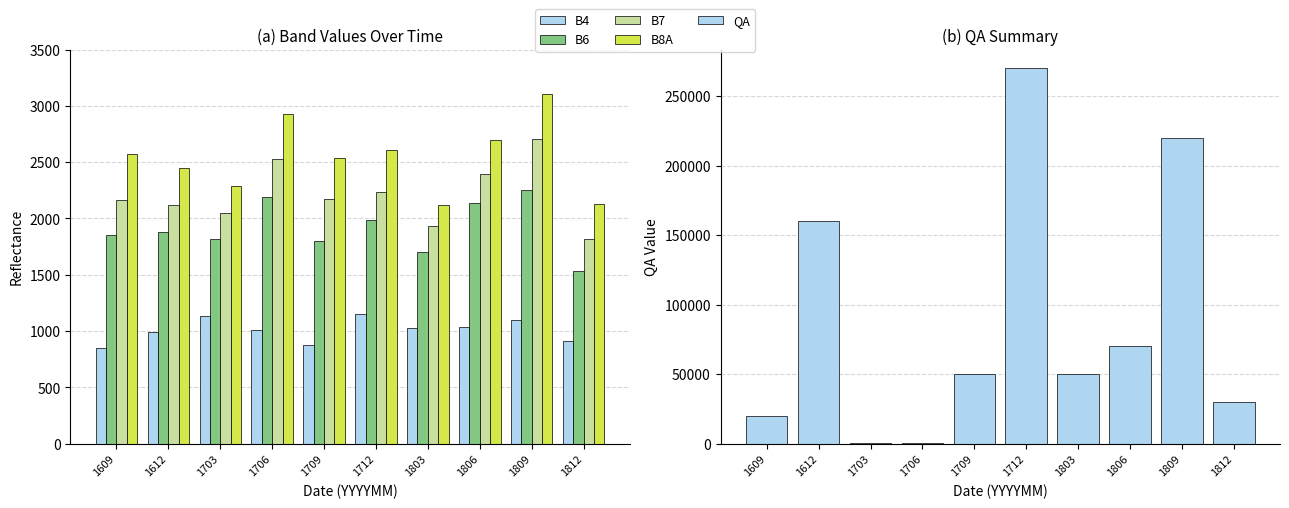

True or false: B4 has a value of 1039 at 1806.

True